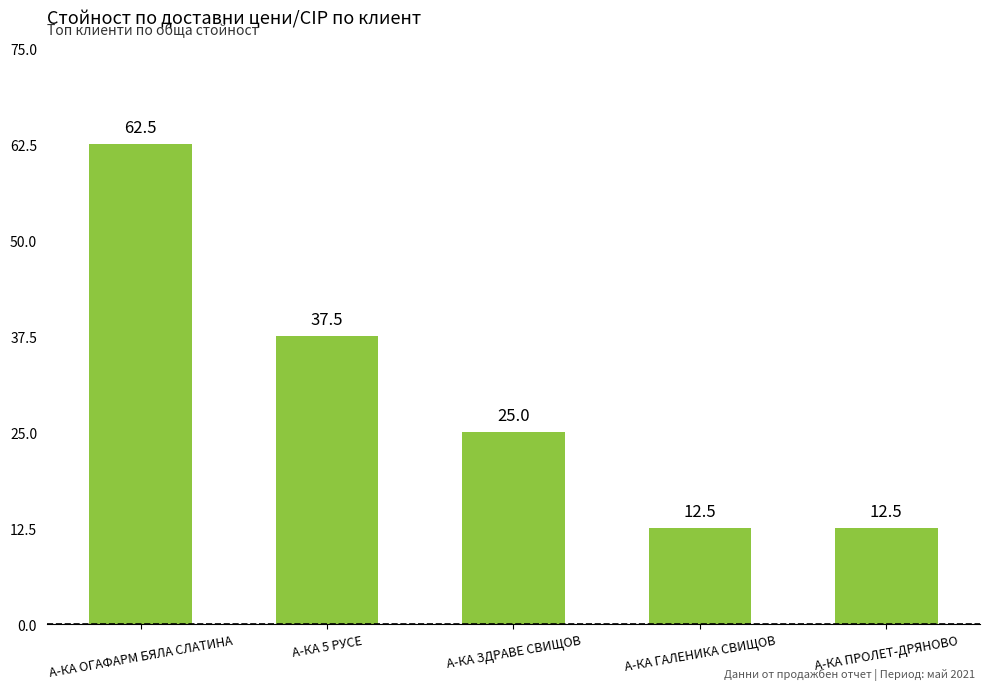

Where does the data first go above 25?

А-КА ОГАФАРМ БЯЛА СЛАТИНА